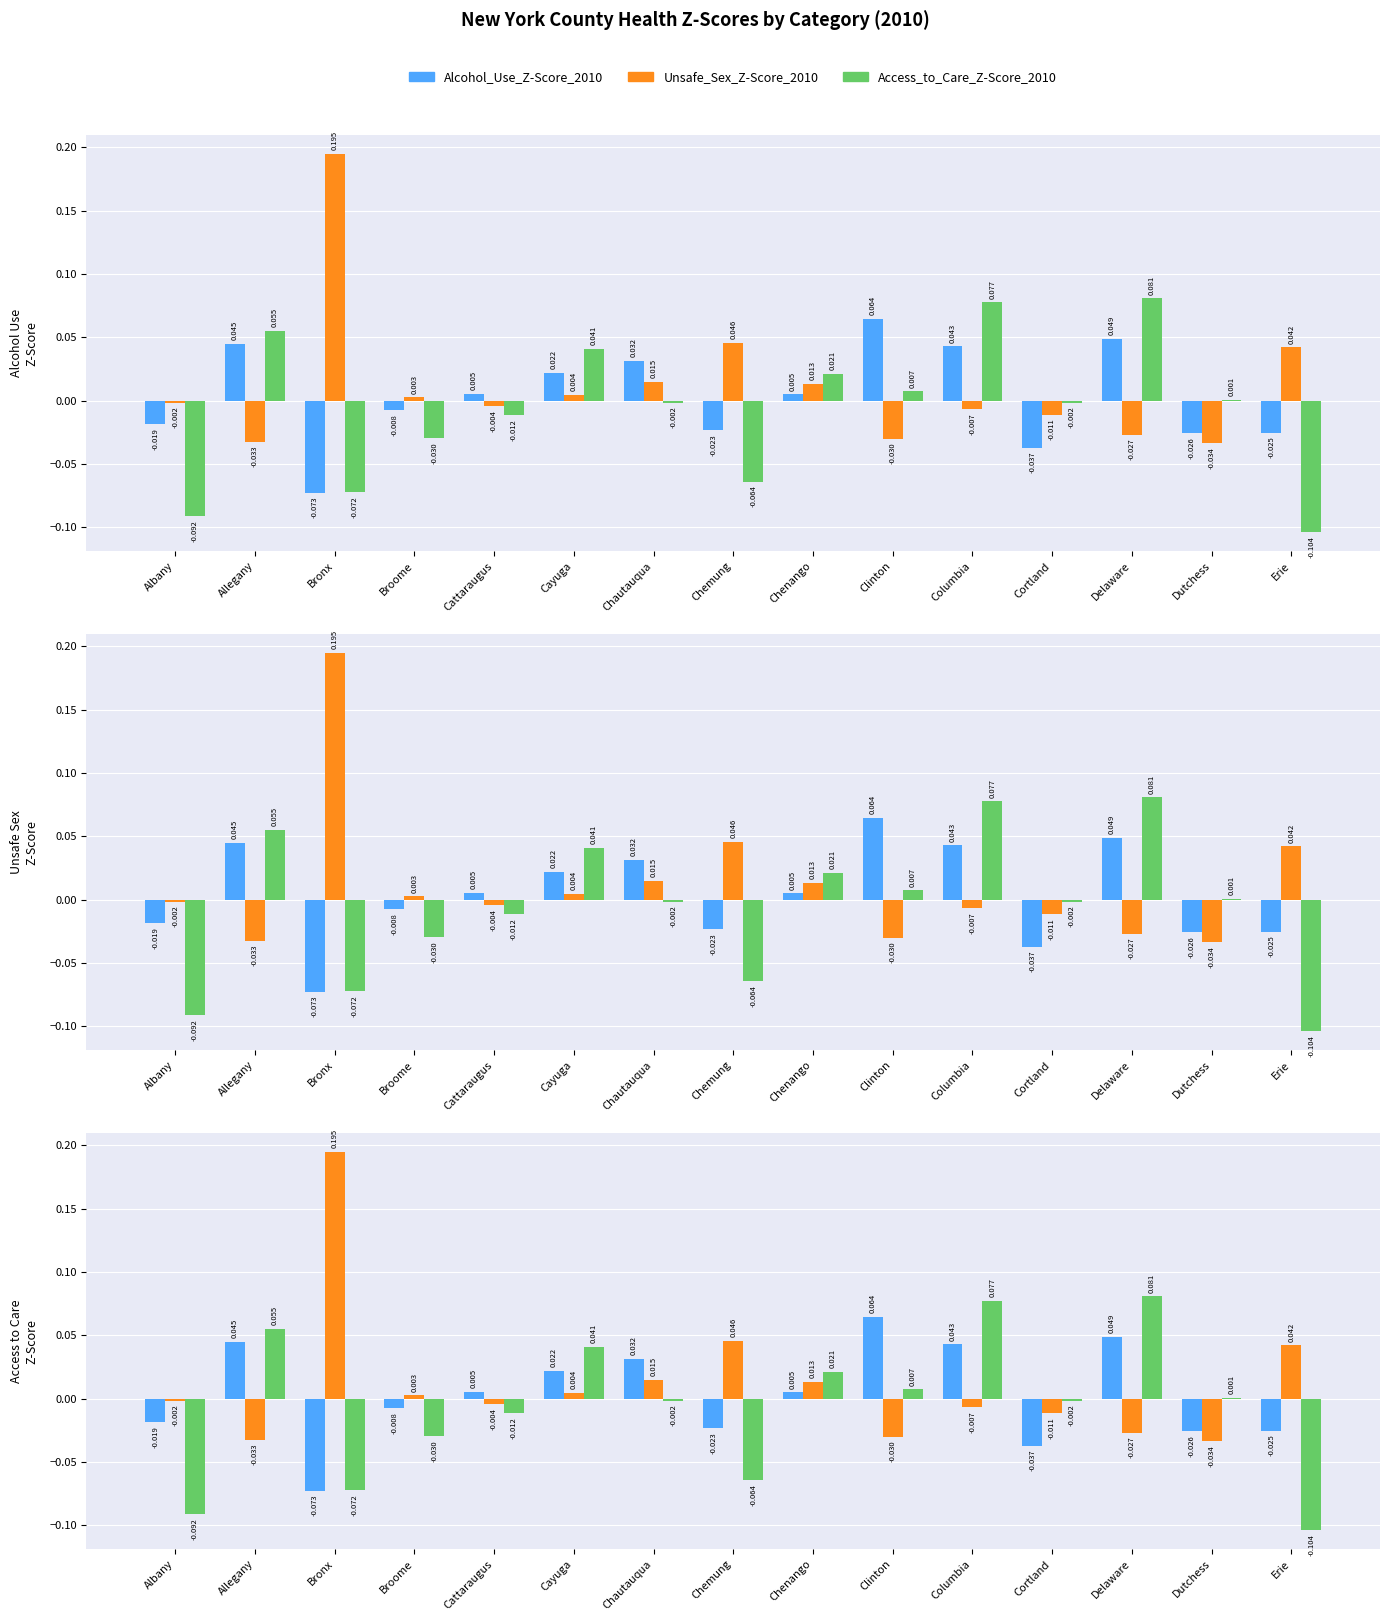

Which category has the highest value across all series?

Bronx